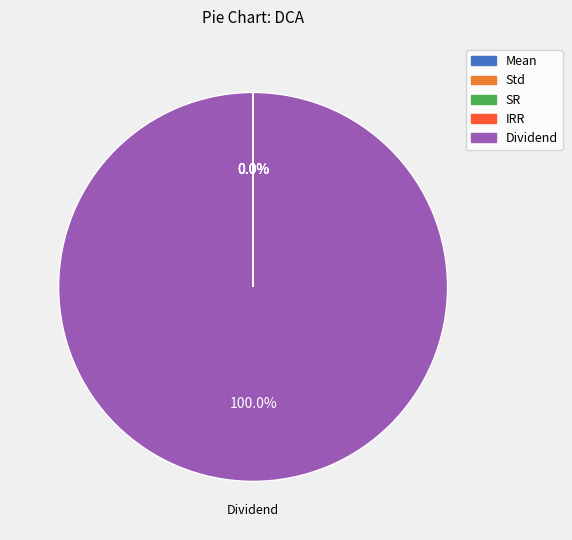

Which category accounts for the majority?

Dividend